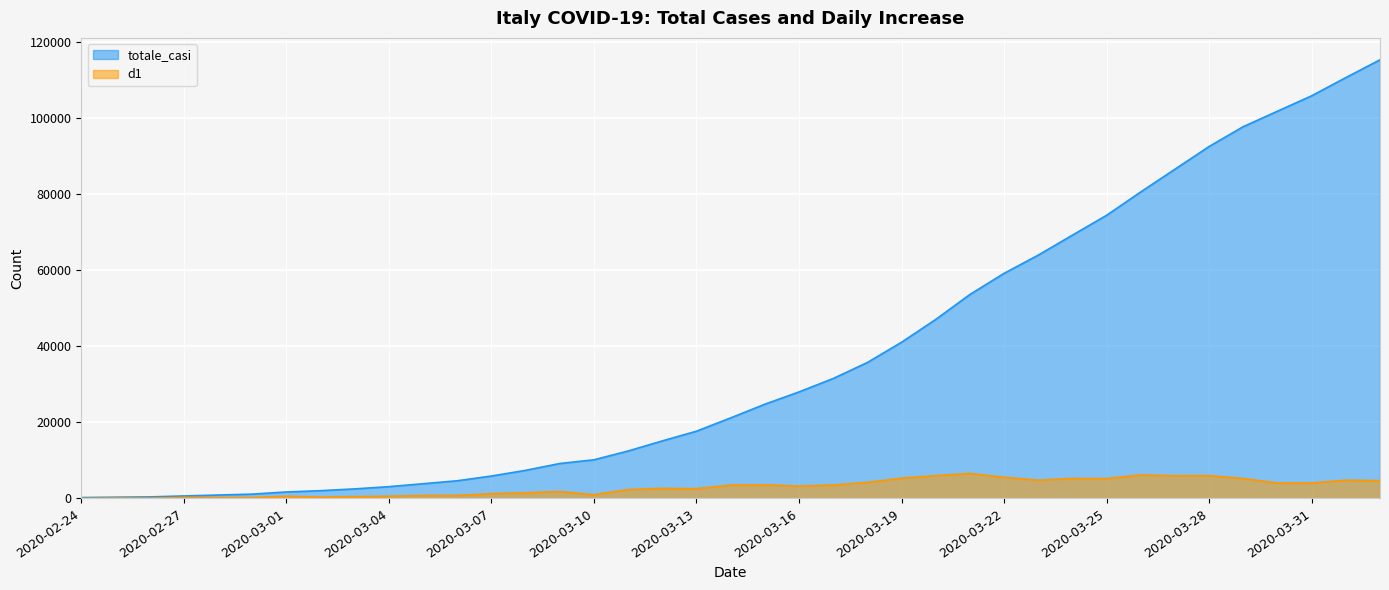

What is the total value across all series at 2020-02-24?

229